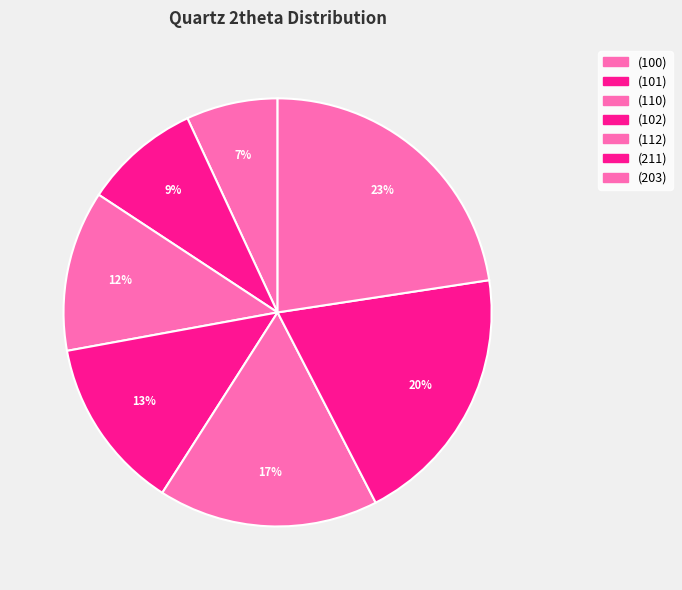

How many slices are in this pie chart?

7